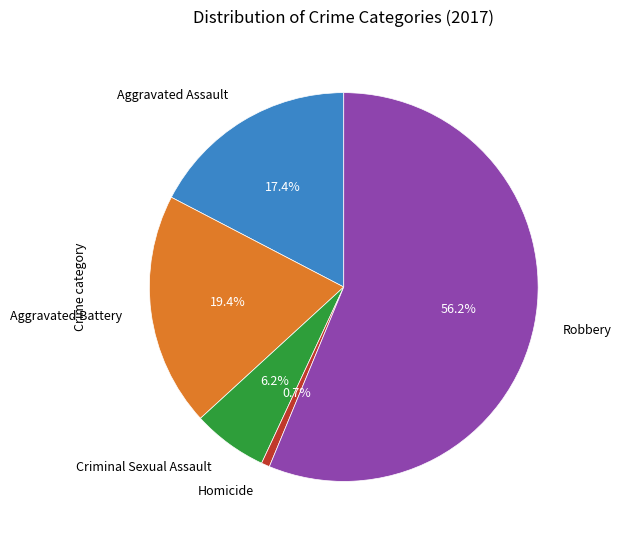

The Aggravated Assault slice represents 9% of the pie. True or false?

False